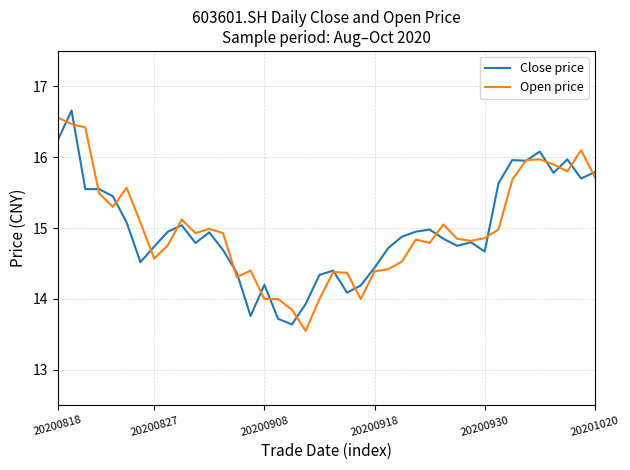

What is the minimum value shown in the chart?

13.6